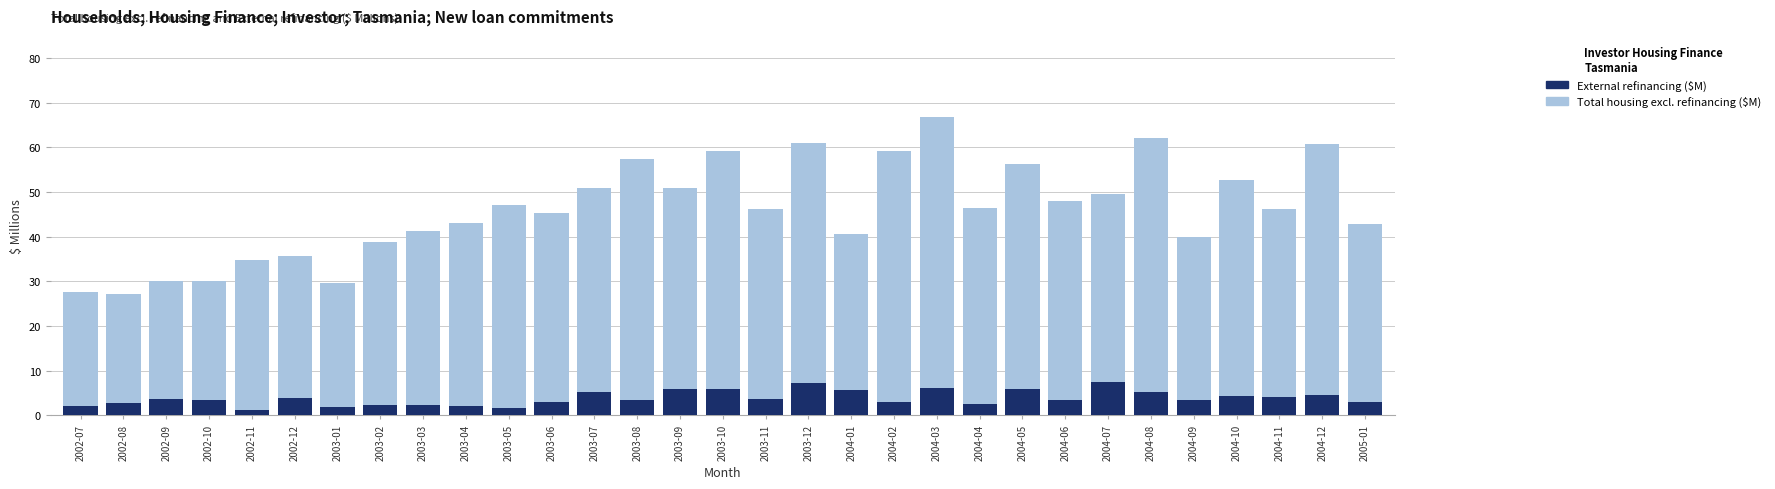

What position from the left is 2004-06?

24